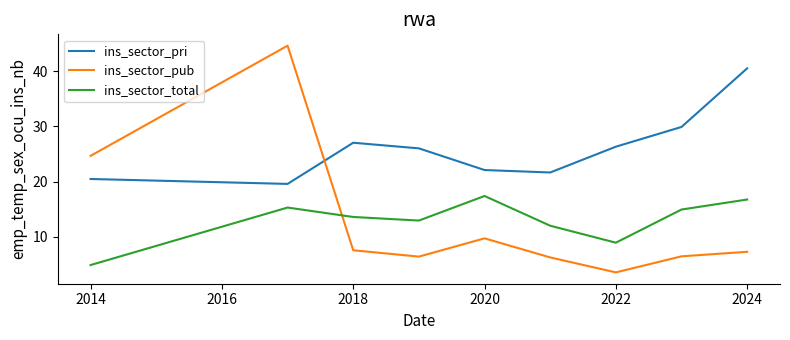

Rank the series by their maximum value, from highest to lowest.

ins_sector_pub, ins_sector_pri, ins_sector_total